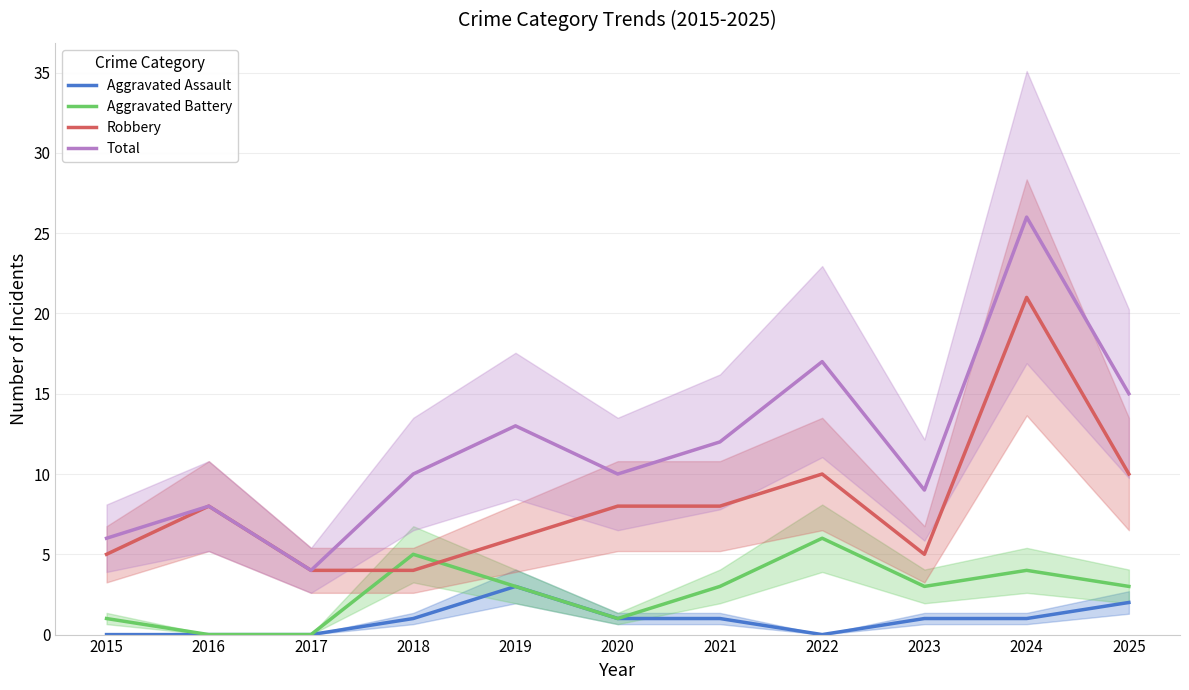

At which label does Robbery reach its minimum?

2017